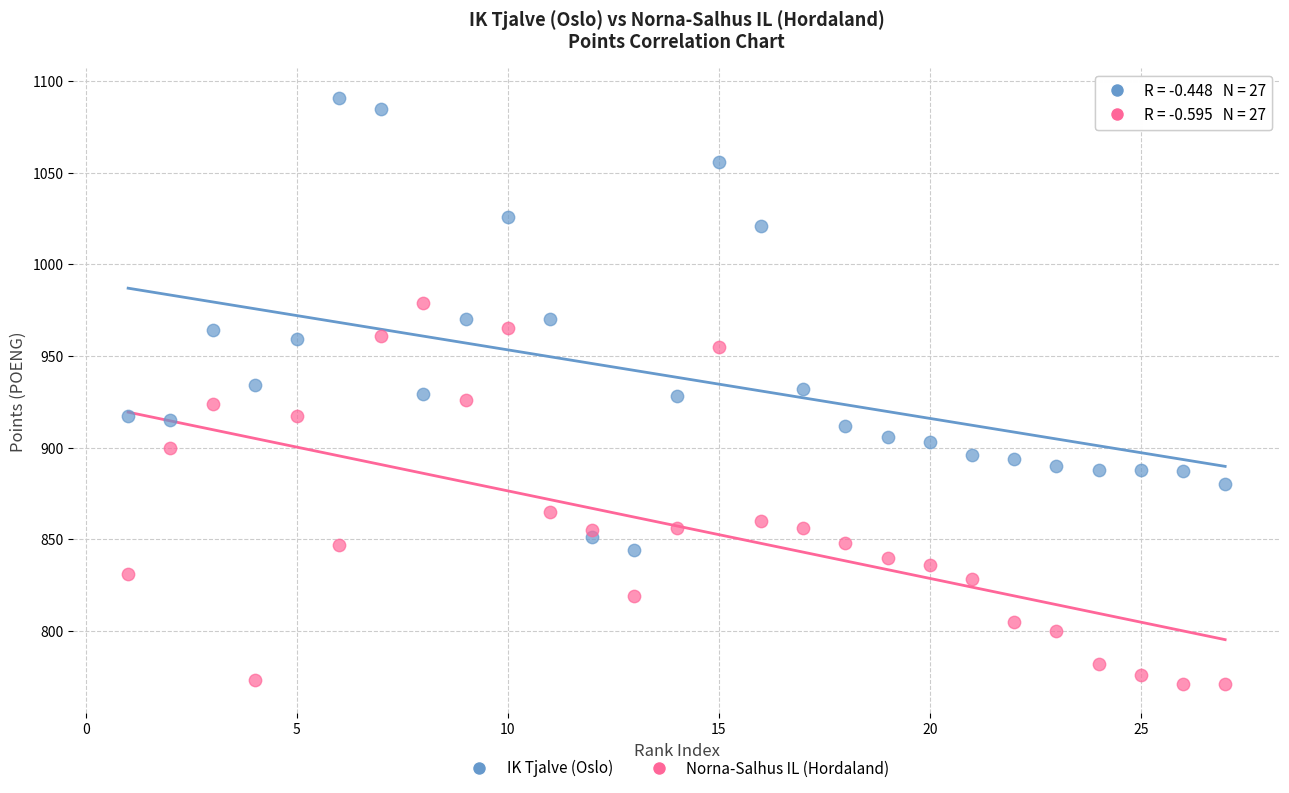

Which series reaches the maximum Y coordinate?

IK Tjalve (Oslo)